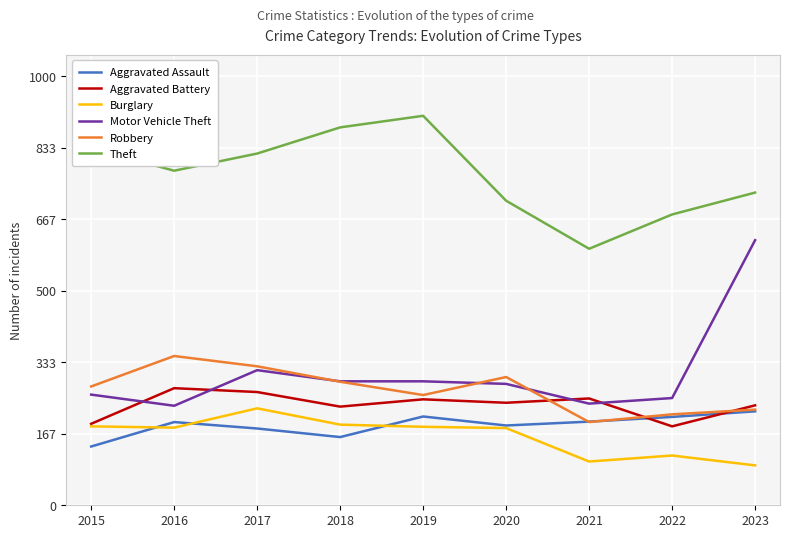

Reading left to right, what are all the values shown in this chart?

Aggravated Assault: 137	194	179	159	207	186	195	206	219
Aggravated Battery: 190	273	264	230	247	239	249	184	233
Burglary: 184	181	226	188	183	180	102	116	93
Motor Vehicle Theft: 258	232	315	289	289	283	237	250	618
Robbery: 277	348	324	288	257	299	194	212	223
Theft: 832	780	820	881	908	710	598	678	729